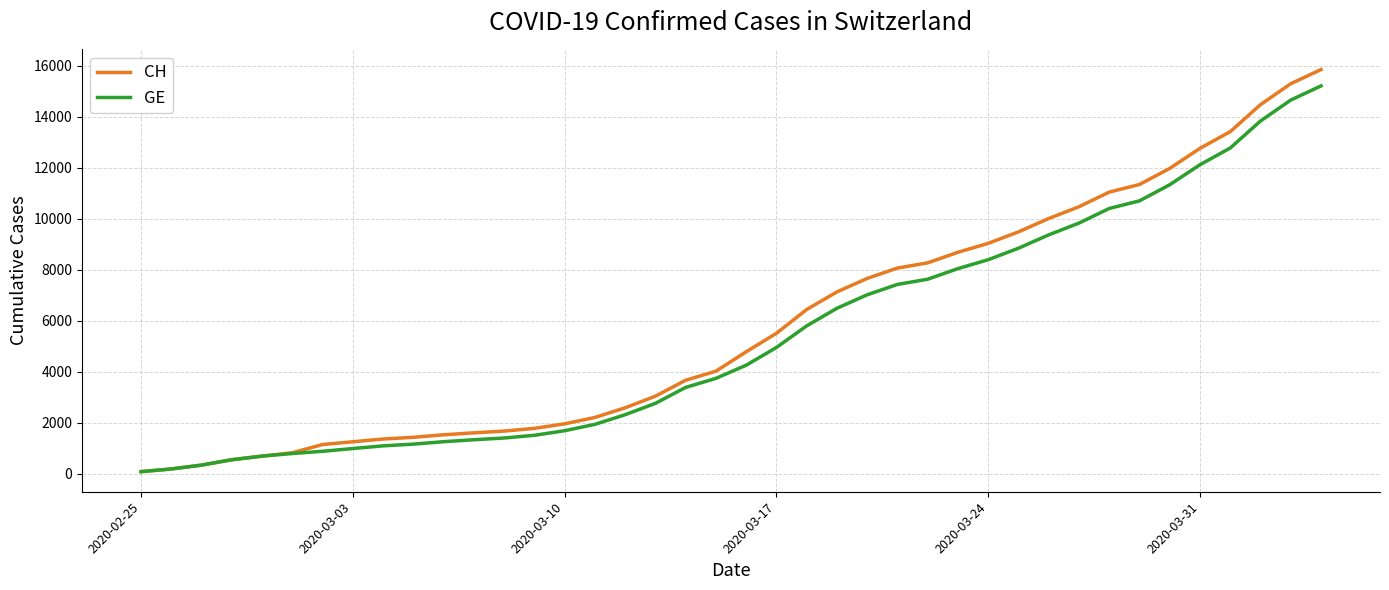

What is the maximum value shown in the chart?

15850